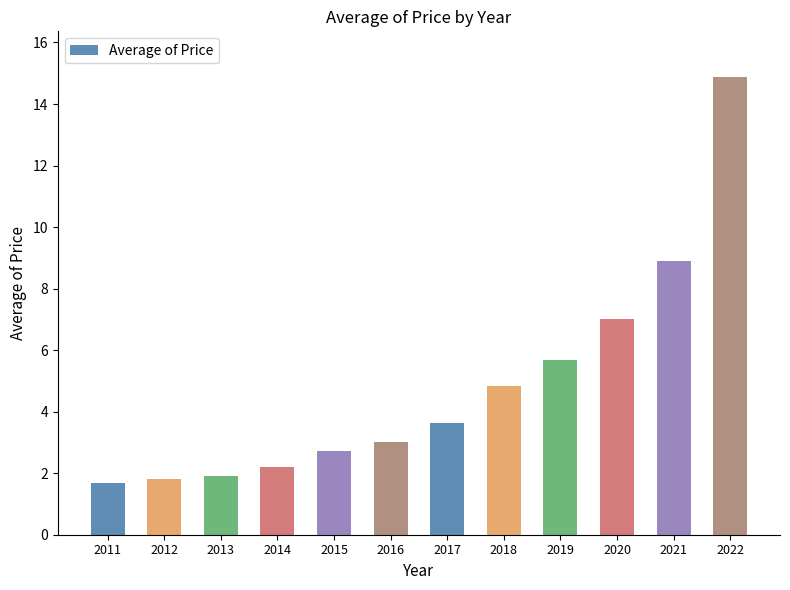

What is the maximum value shown in the chart?

14.9